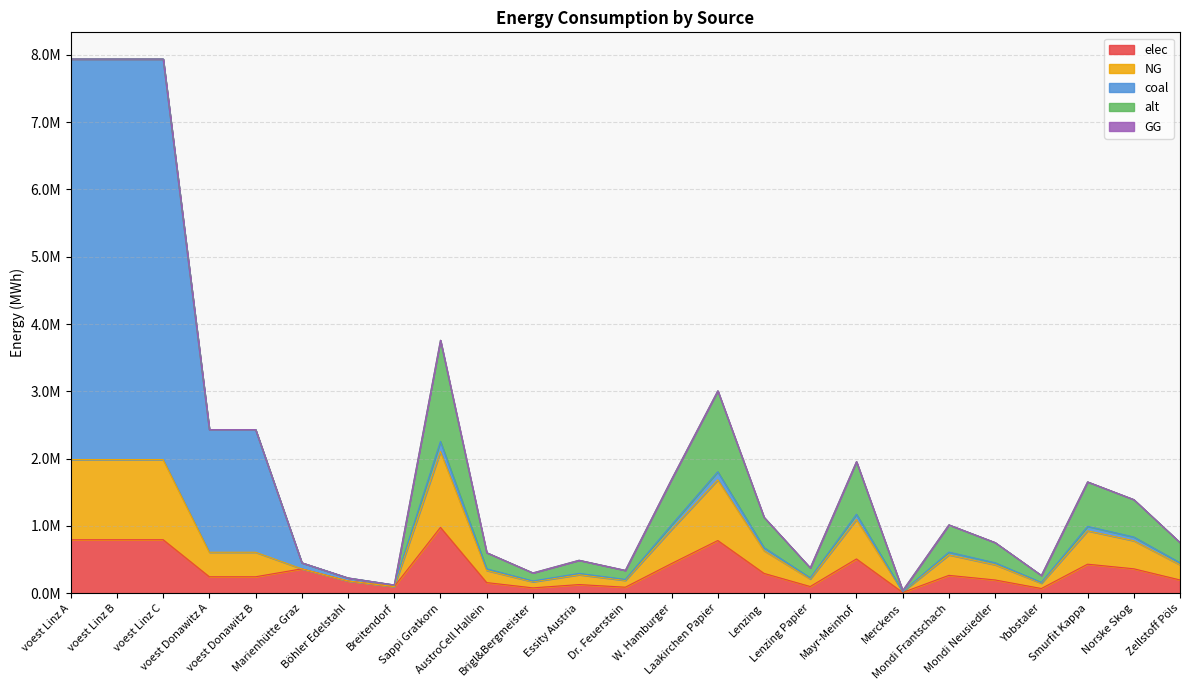

Does the chart display data point markers on the line(s)?

No